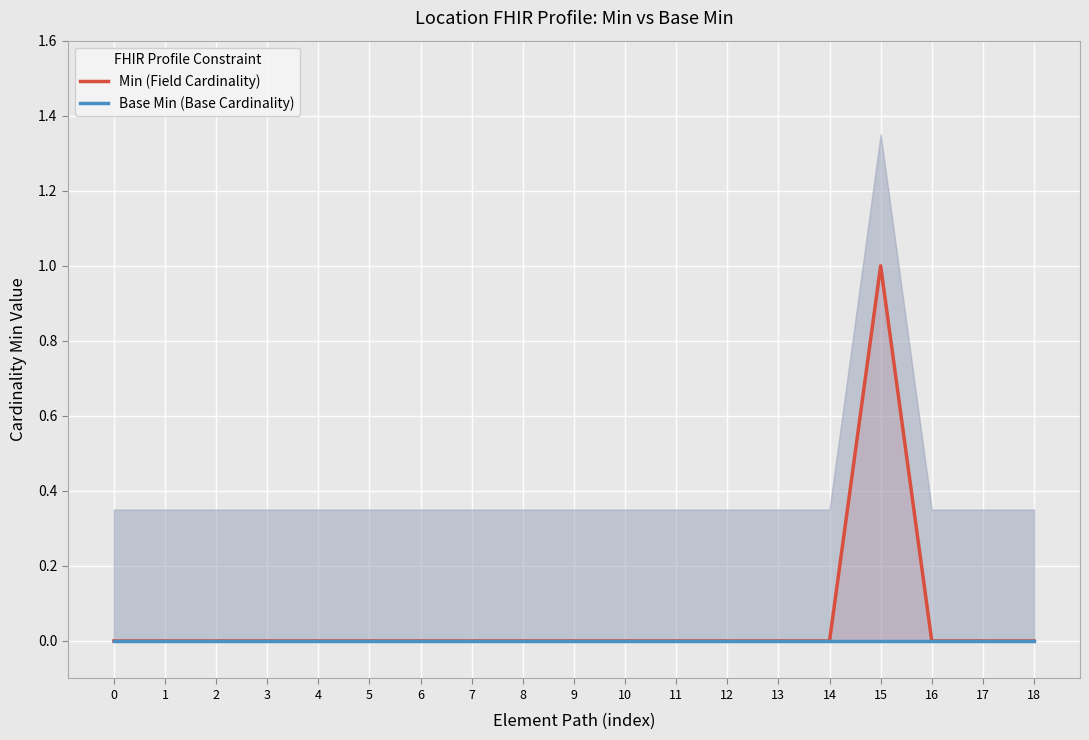

Which has a higher value, 5 or 2?

5